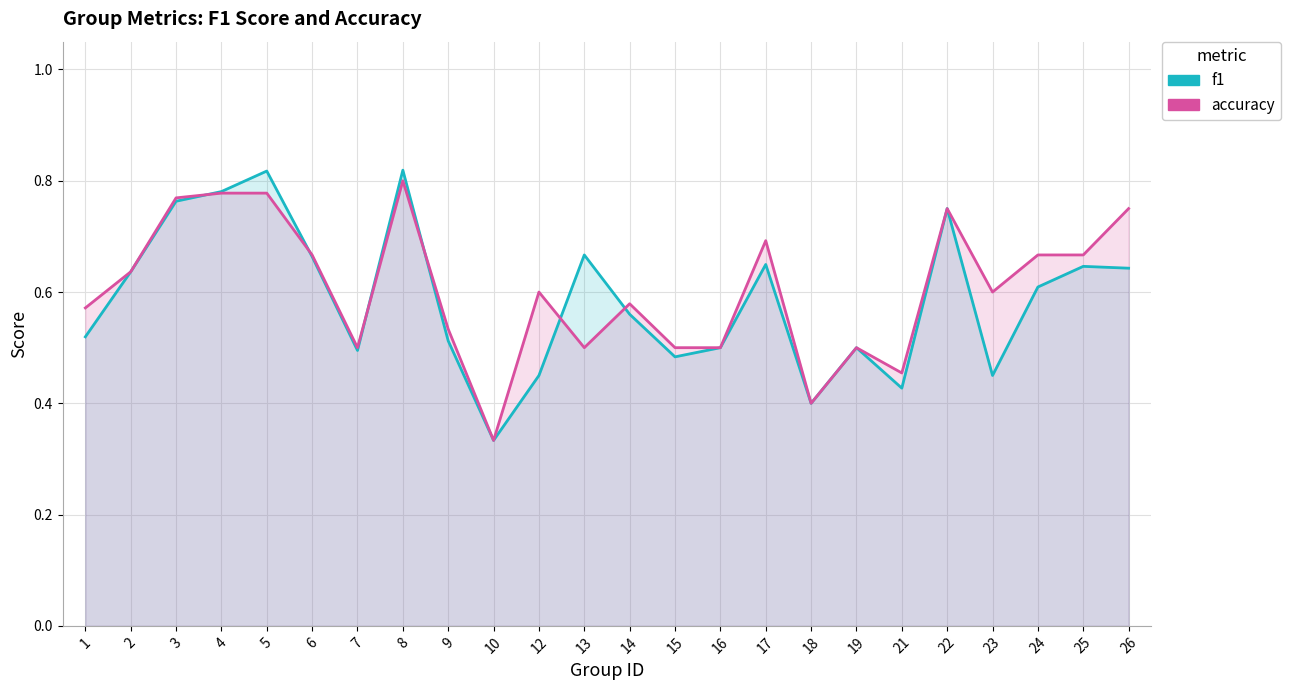

Which series has the largest total across all categories?

accuracy